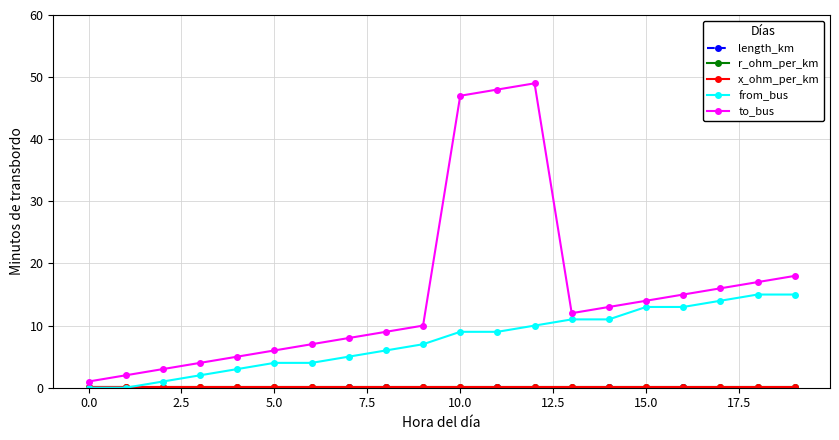

Which series has the largest range (max minus min)?

to_bus